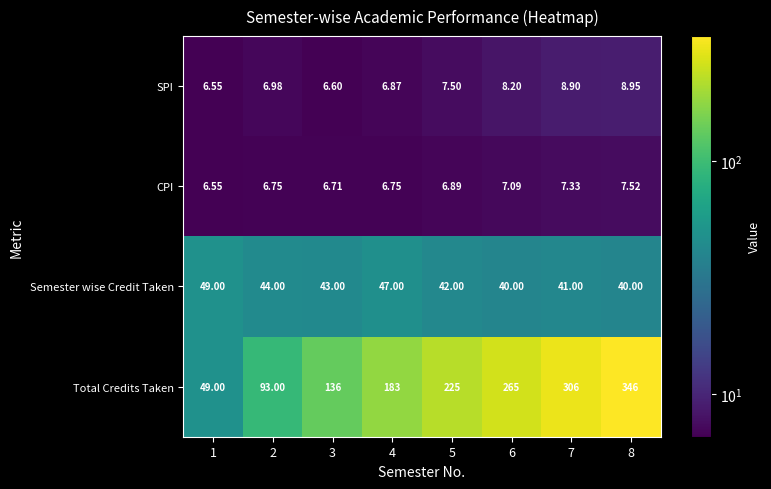

Which series has the widest spread of values?

Total Credits Taken